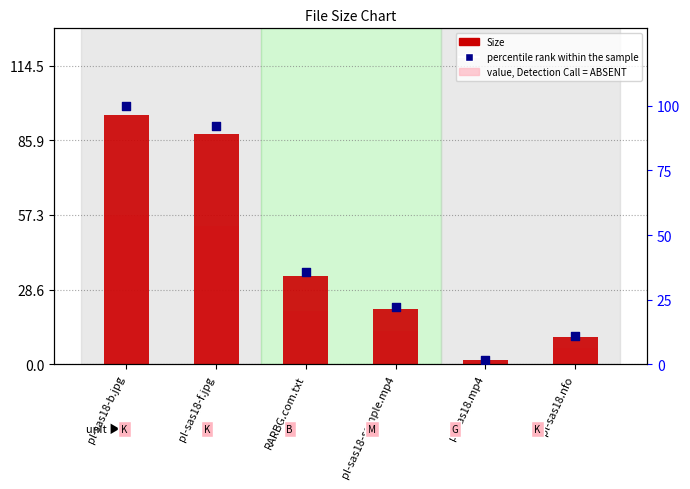

Which series has the largest Y range (max minus min)?

percentile rank within the sample